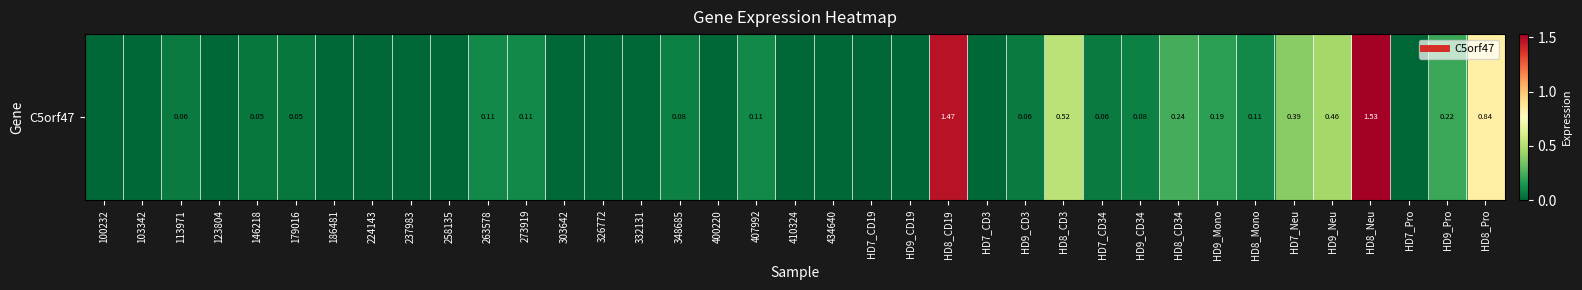

Which label corresponds to the largest value in the chart?

HD8_Neu